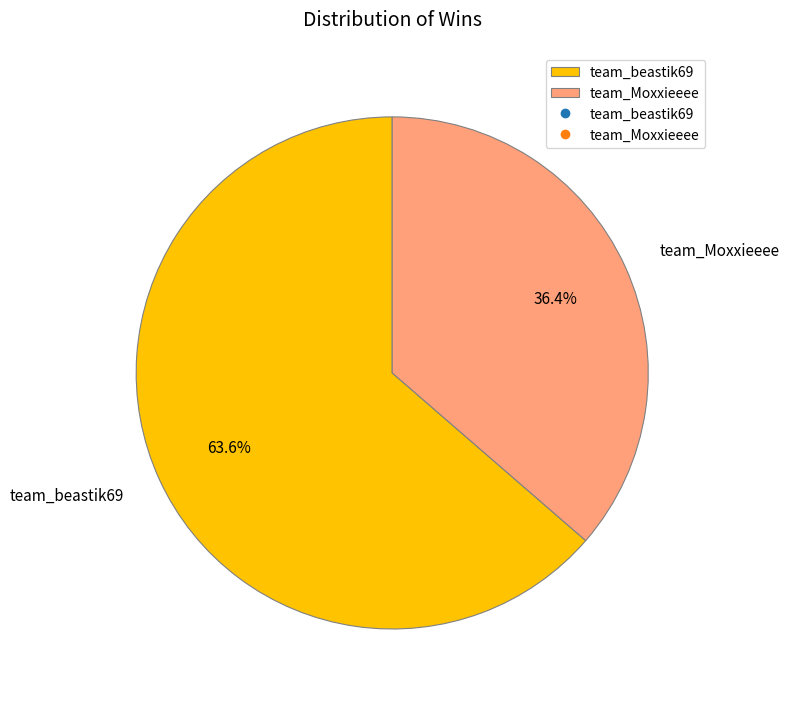

How many slices are in this pie chart?

2